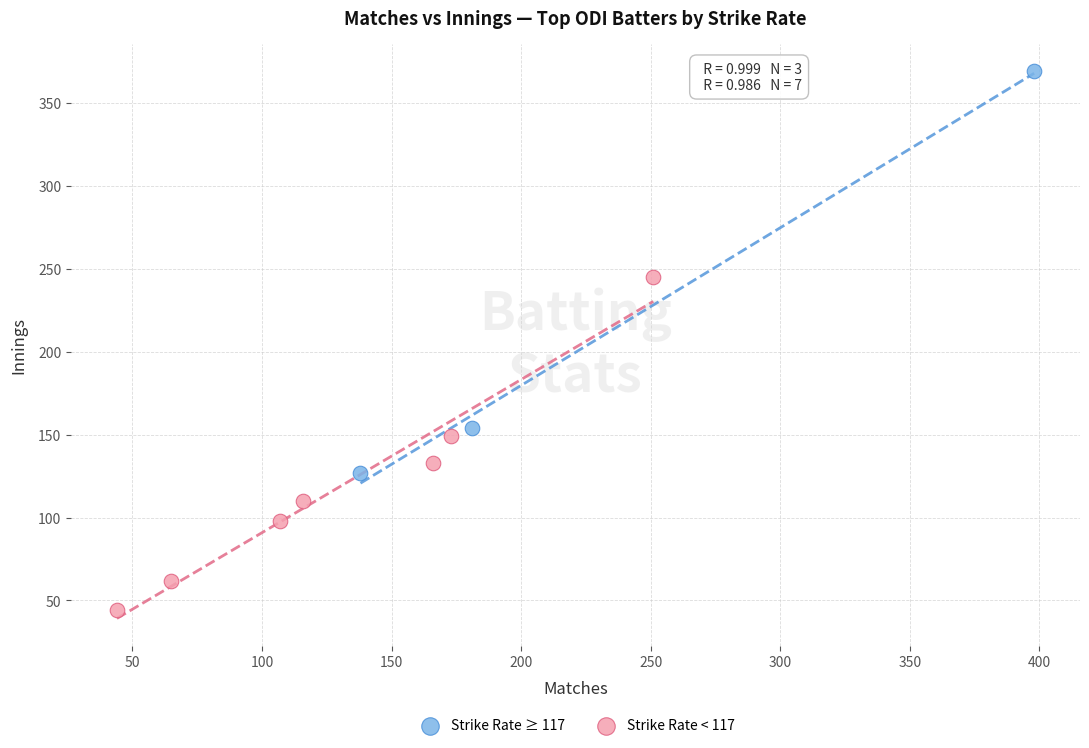

Which series reaches the maximum Y coordinate?

Strike Rate ≥ 117